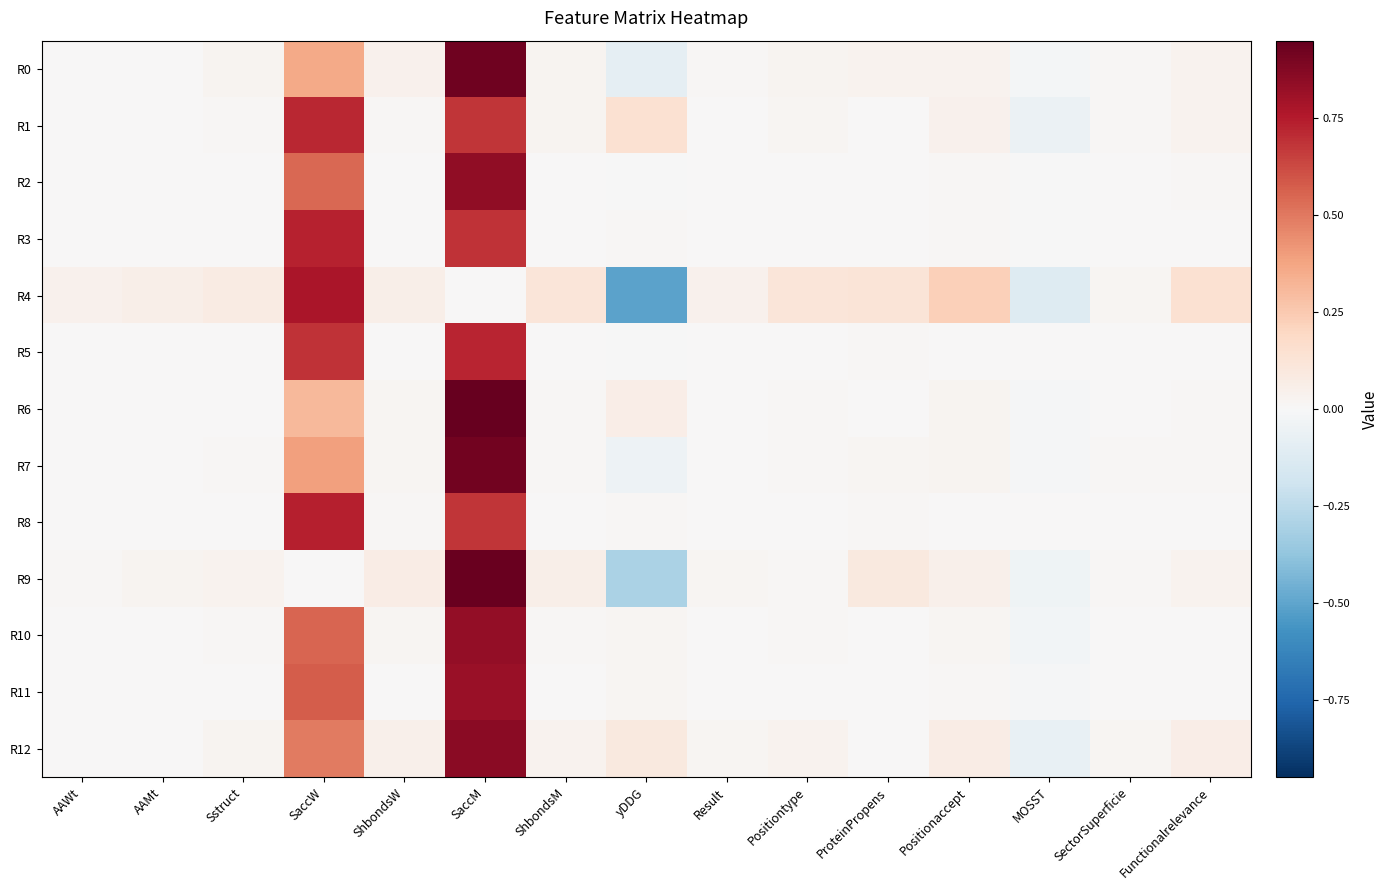

Between Sstruct and SectorSuperficie, which series saw the biggest shift?

R4